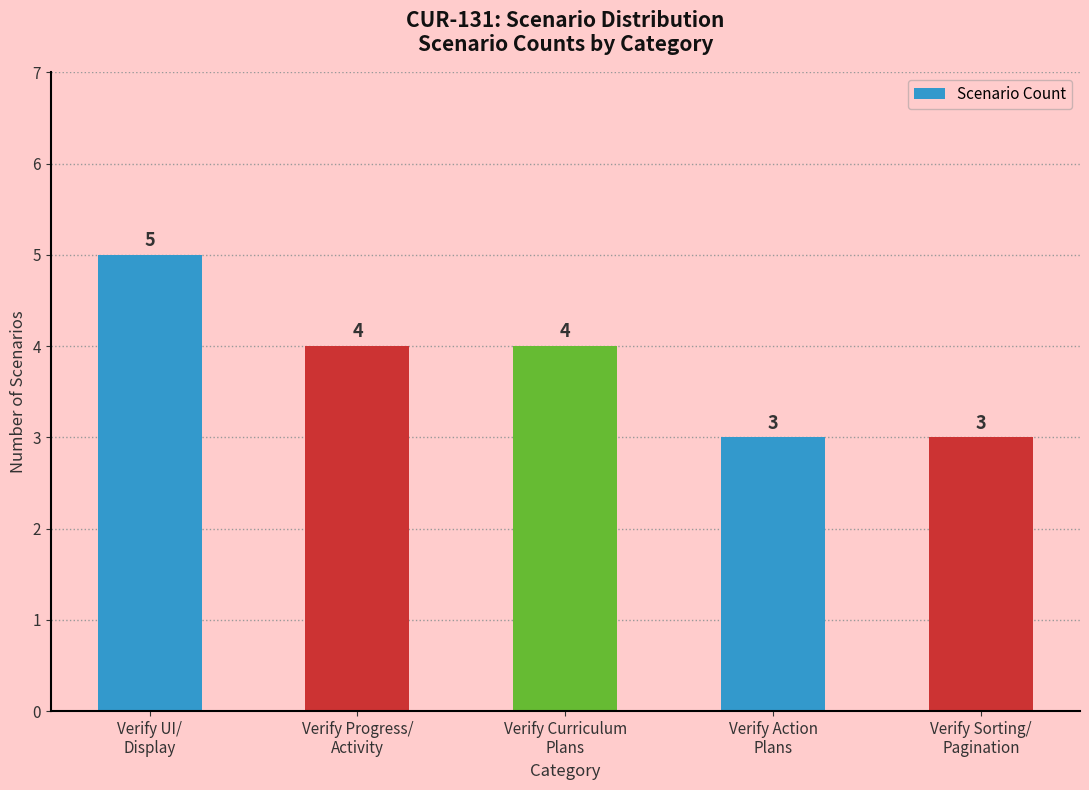

What is the value of the 3rd bar from the left?

4